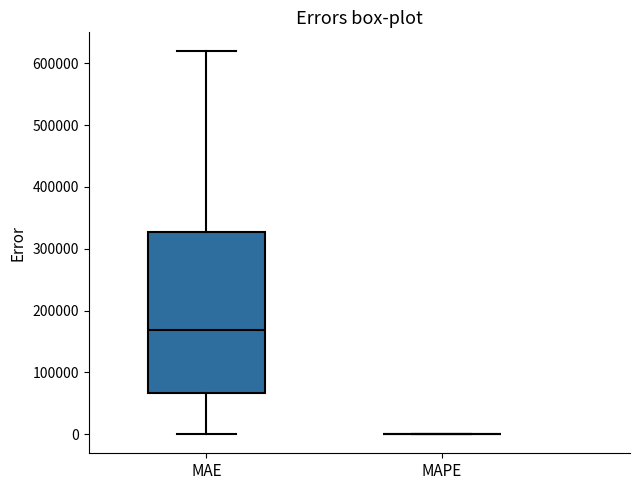

Where does the upper whisker of the box for MAE end on the y-axis? The values are not printed on the chart, so give them approximately, as read against the axis.

620000